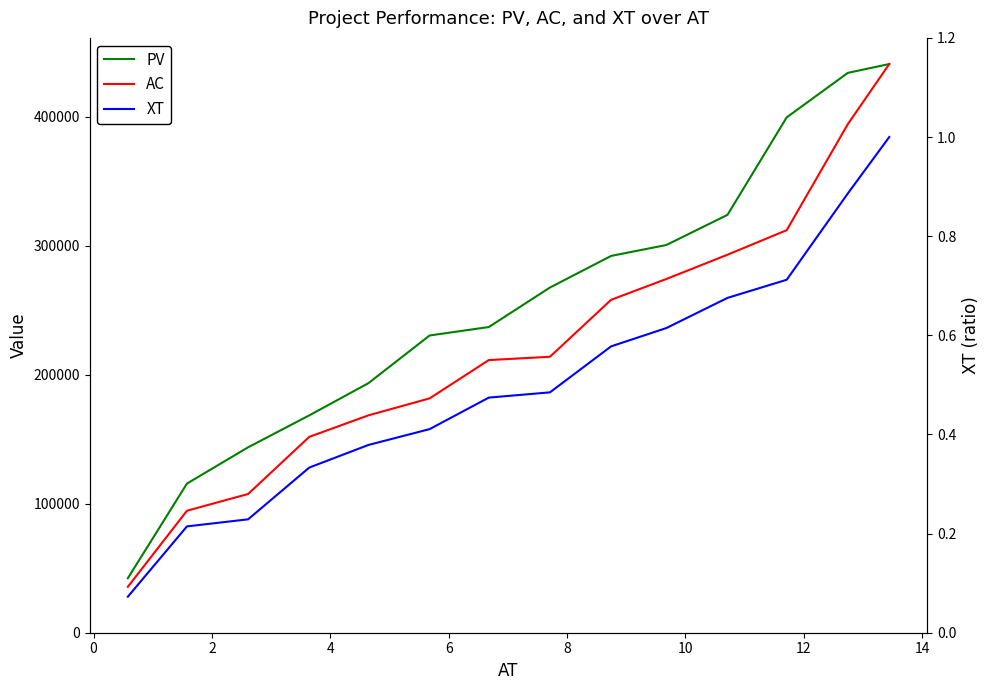

What is the sum of the AC values at 10 and 12?

687449.7